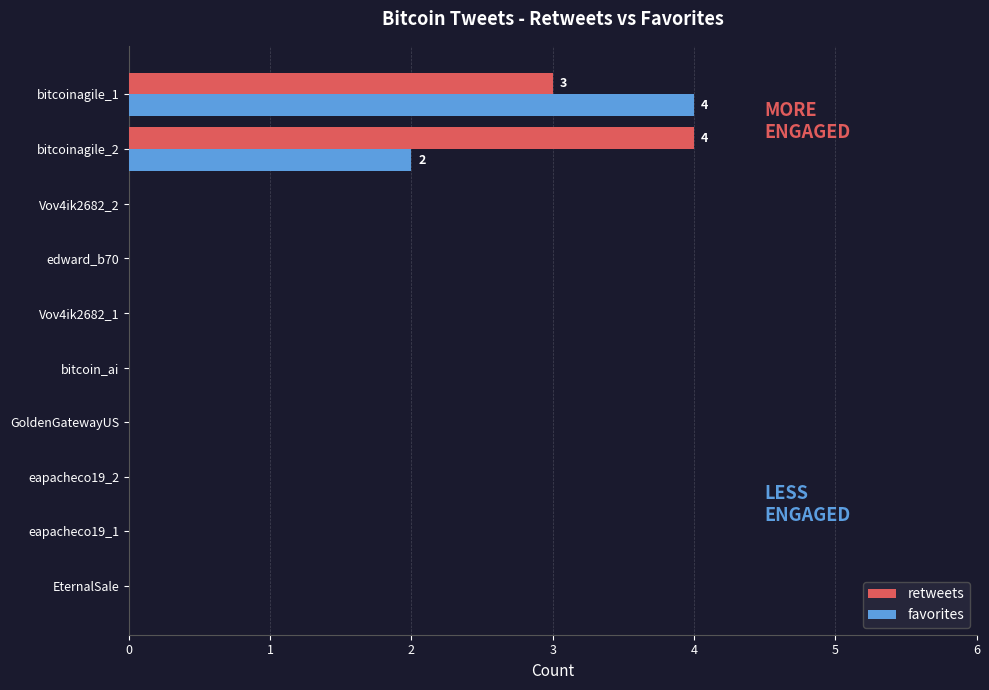

Between Vov4ik2682_2 and bitcoinagile_1, which series saw the biggest shift?

favorites